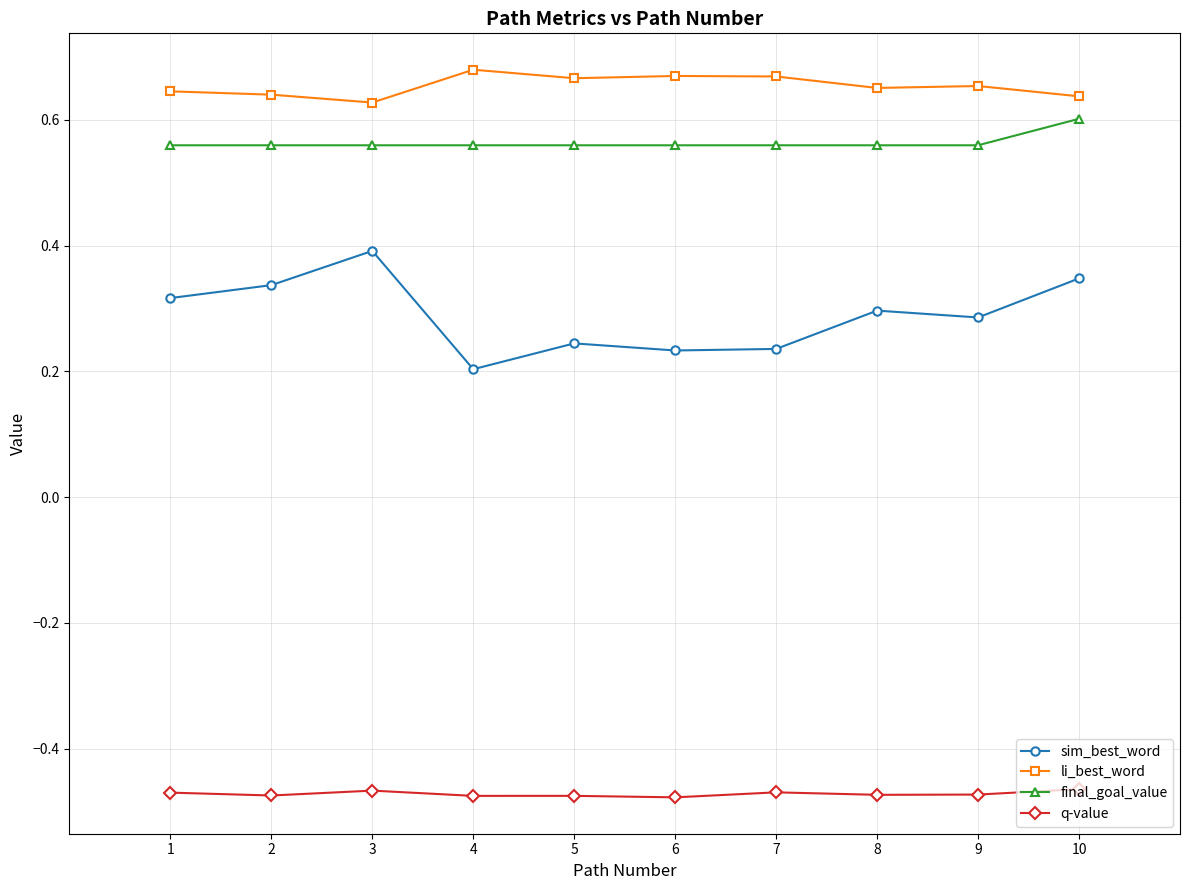

Rank the series at 2 from highest to lowest value.

li_best_word, final_goal_value, sim_best_word, q-value